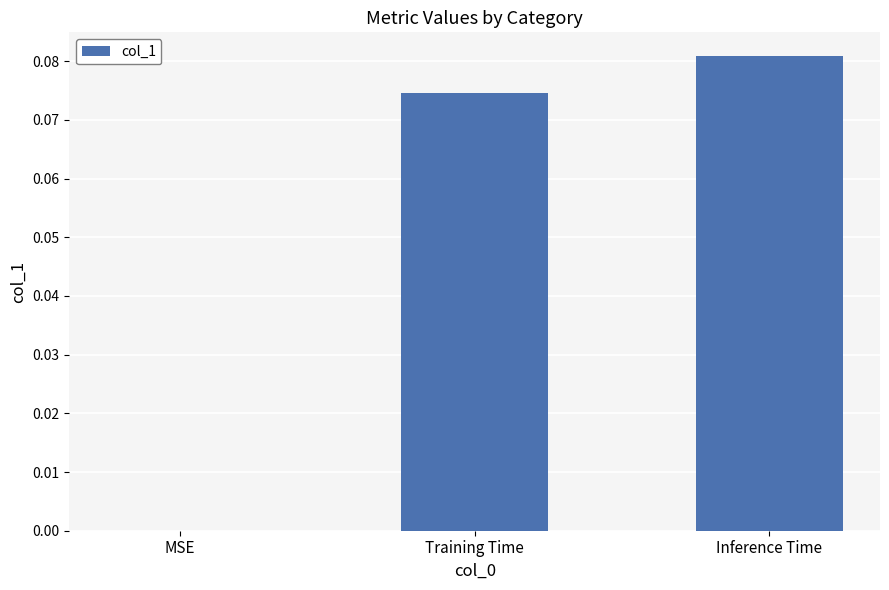

At which category does the chart reach its peak across all series?

Inference Time